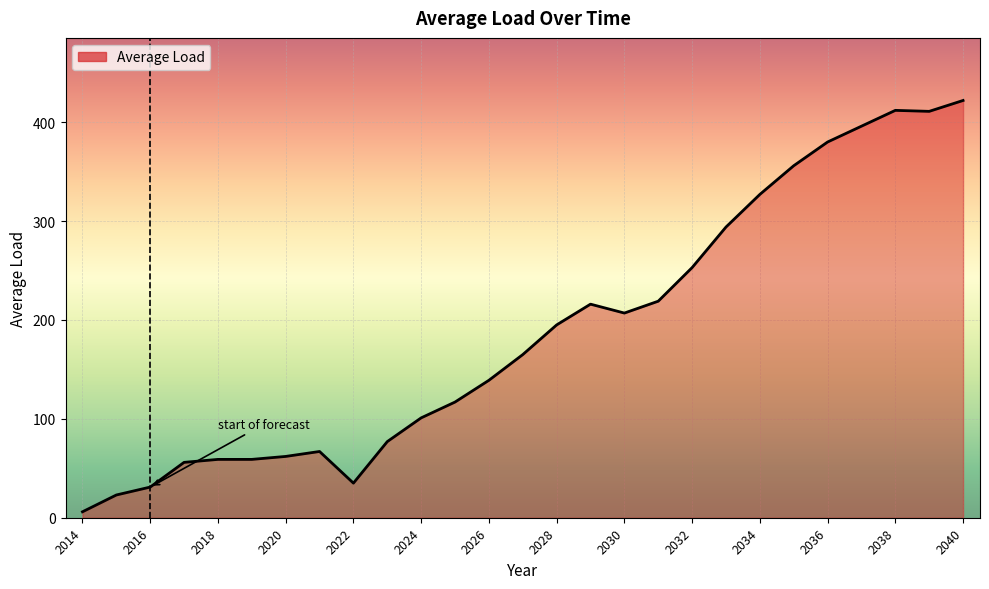

What is the greatest value displayed?

422